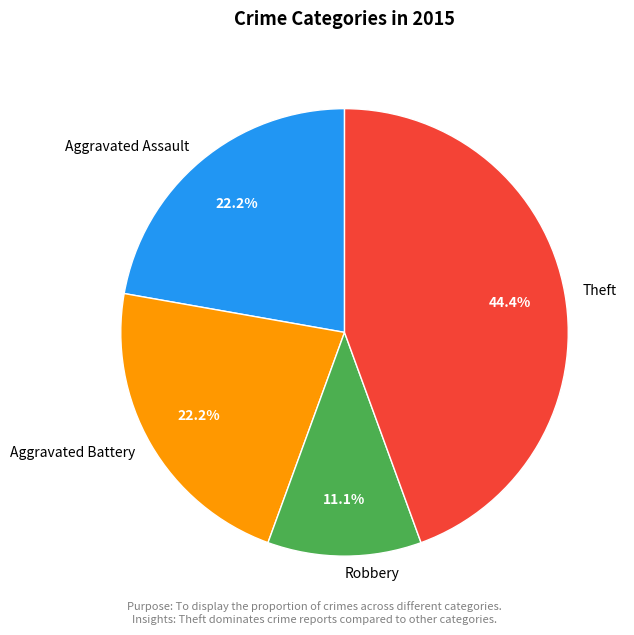

The Aggravated Assault slice represents 4% of the pie. True or false?

False